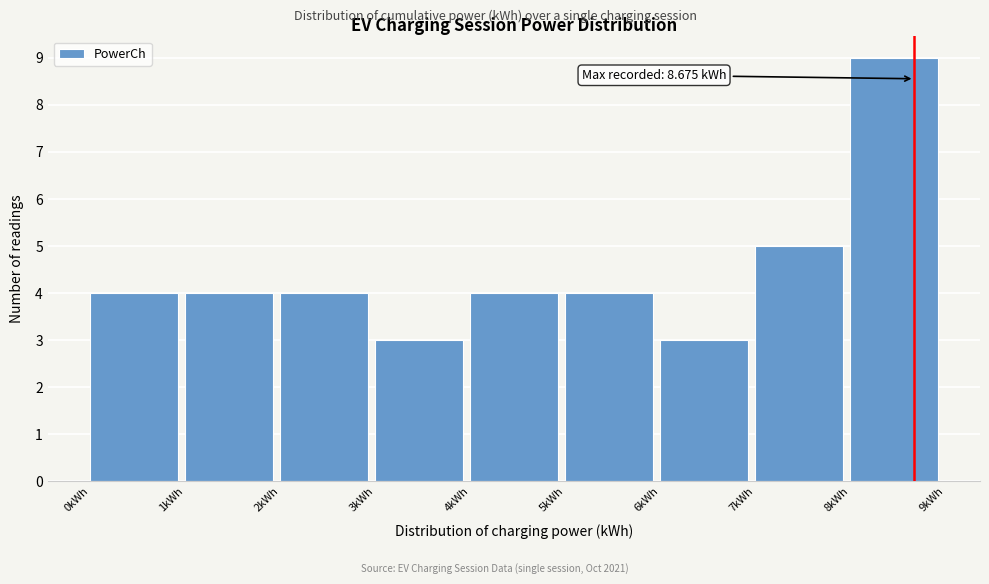

Which range on the x-axis has the tallest bar?

8 to 9